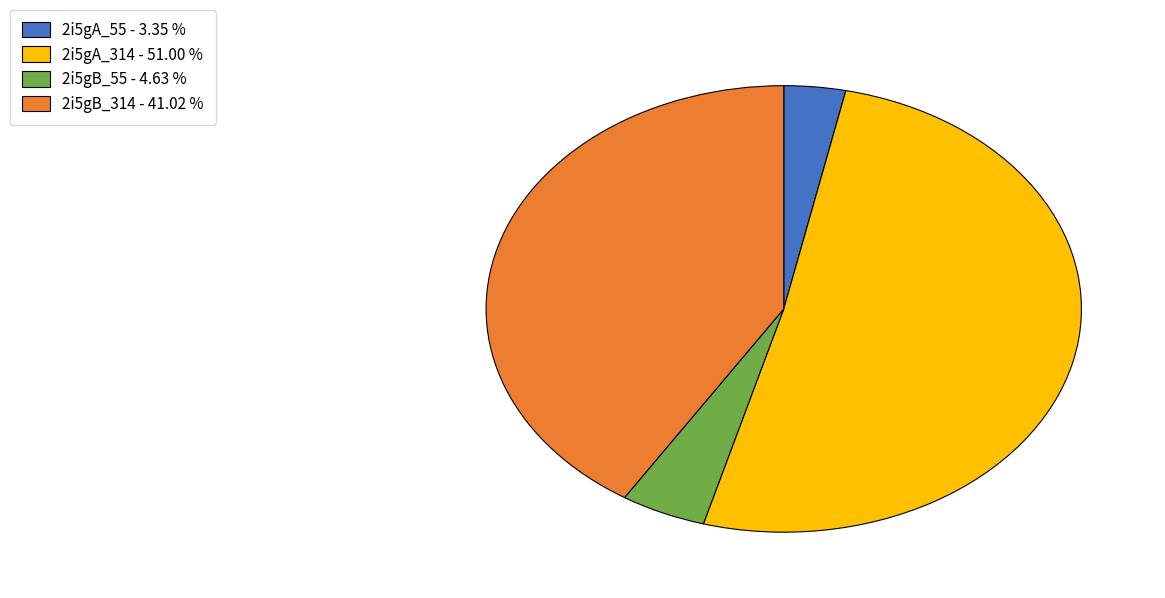

Is the sum of 2i5gA_314 and 2i5gA_55 greater than half?

Yes